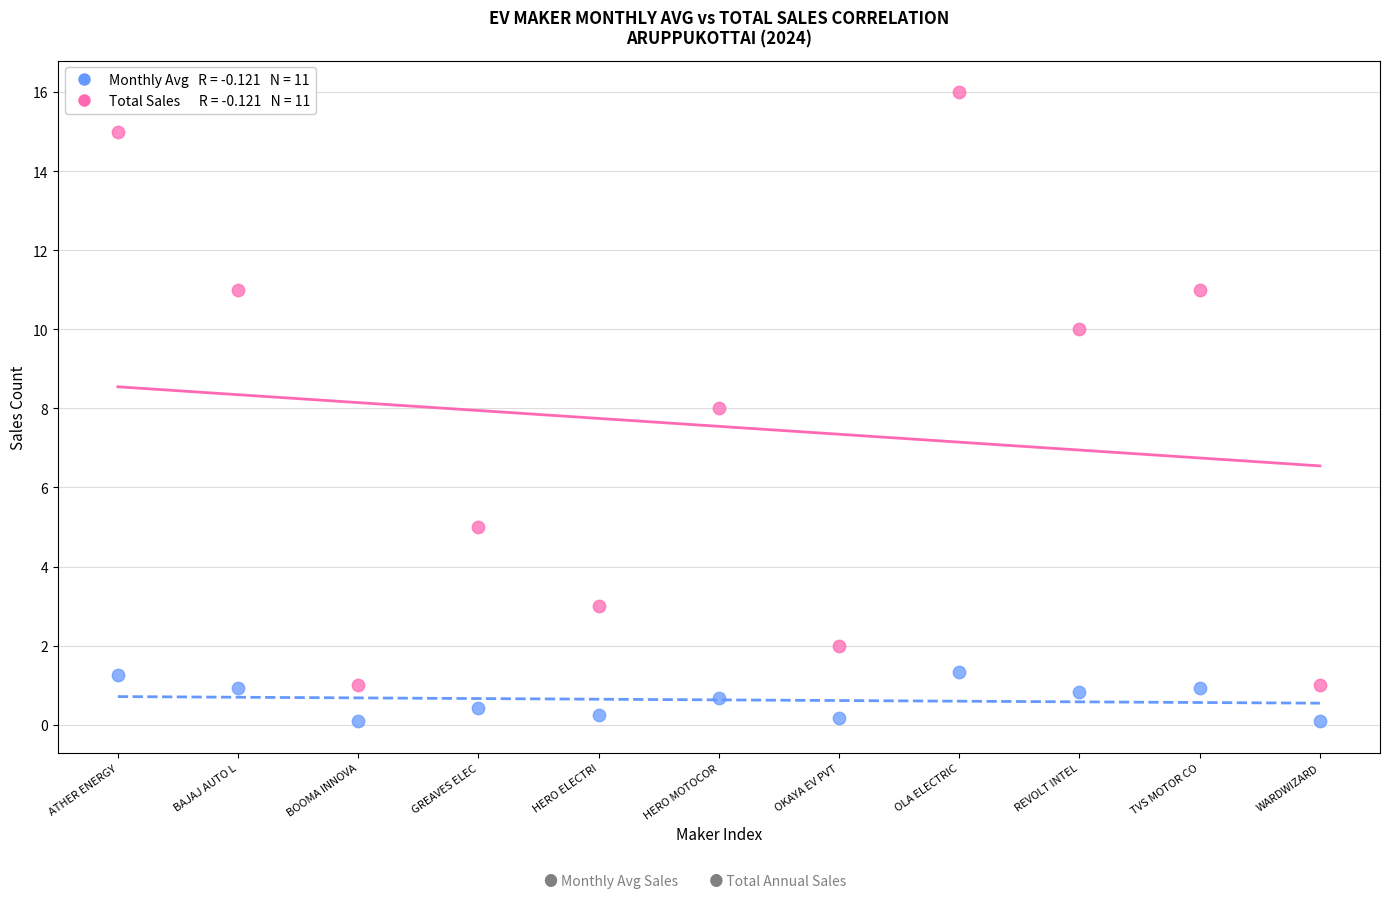

Across all data points, what is the range of Y values (max minus min)?

15.9